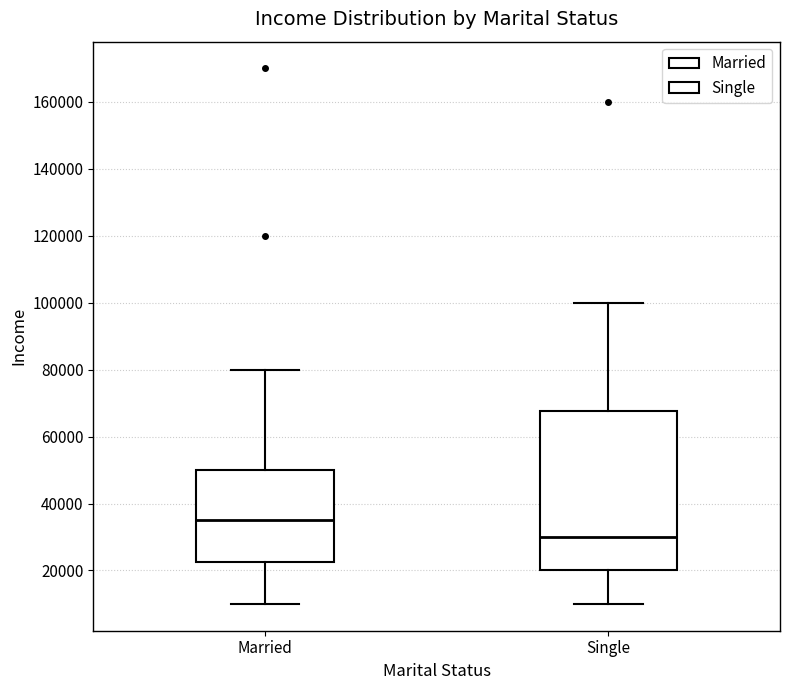

Reading left to right, read every box against the y-axis: the position of its median line, the range the box covers, and the ends of its whiskers. The values are not printed on the chart, so give them approximately, as read against the axis.

Married: median 36000, box 22000 to 50000, whiskers 10000 to 80000
Single: median 30000, box 20000 to 68000, whiskers 10000 to 100000